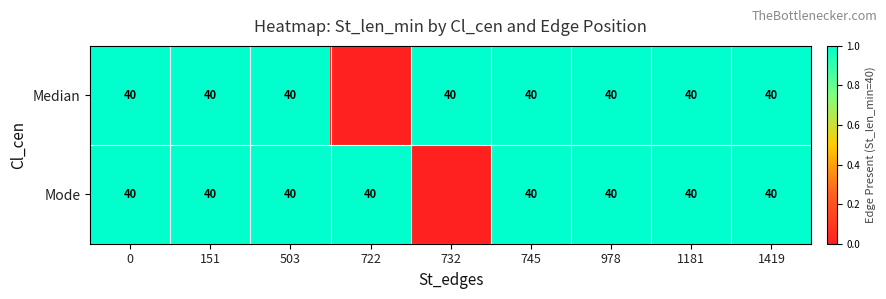

What is the total value across all series at 1419?

80